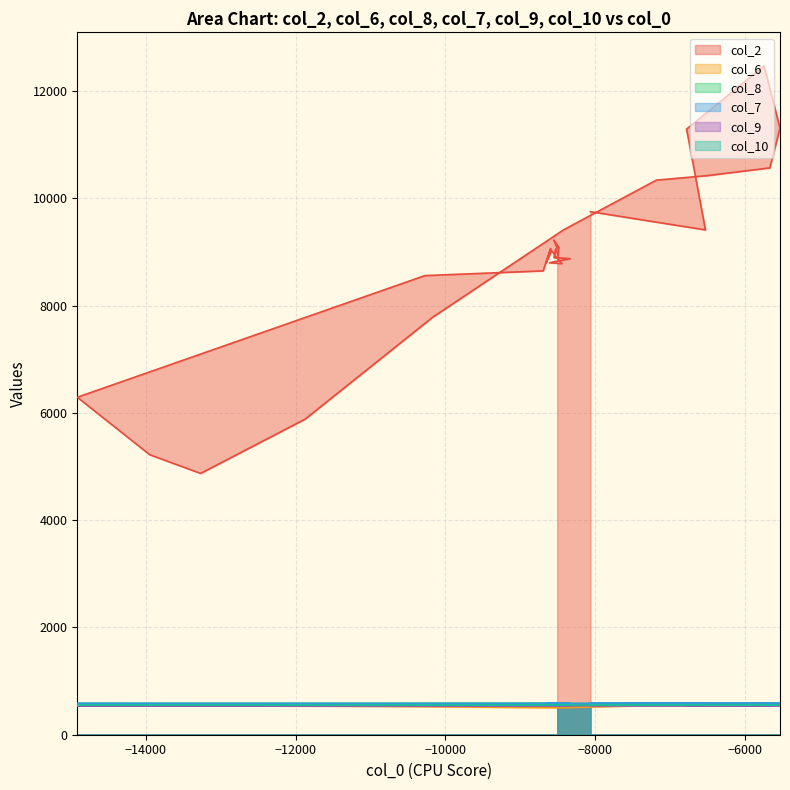

What are all the series names shown in the legend?

col_2, col_6, col_8, col_7, col_9, col_10